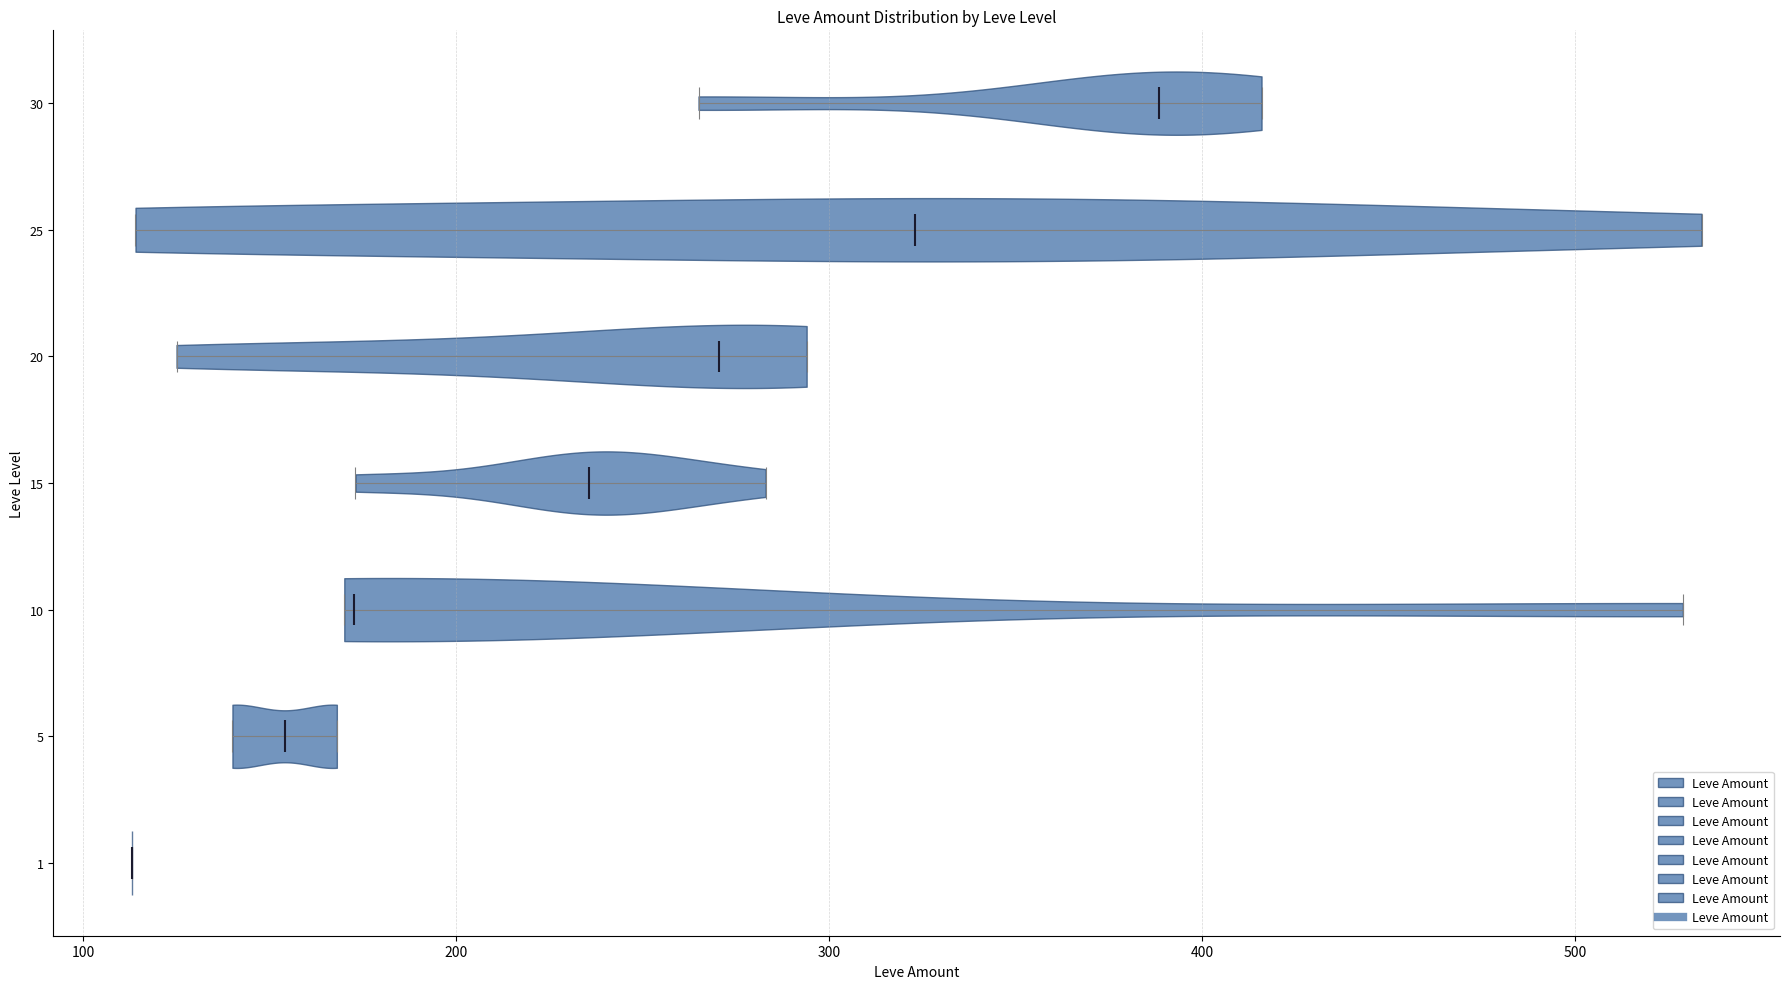

Which violin has the furthest to the left median line?

1